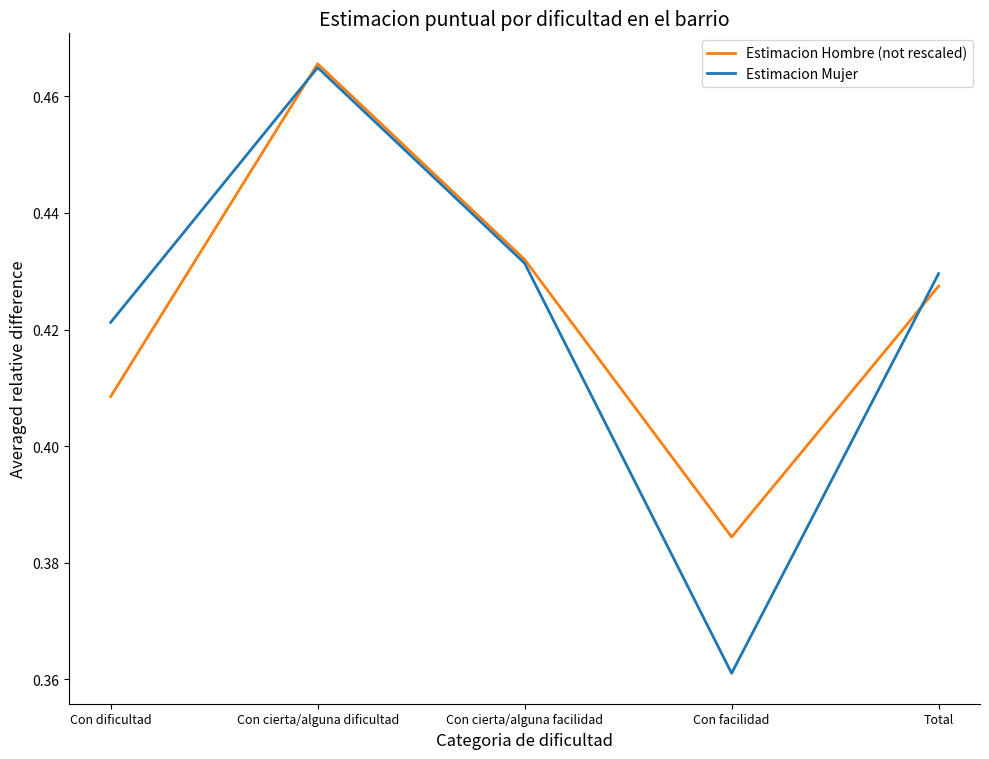

Which category has the highest value in the Estimacion Mujer series?

Con cierta/alguna dificultad